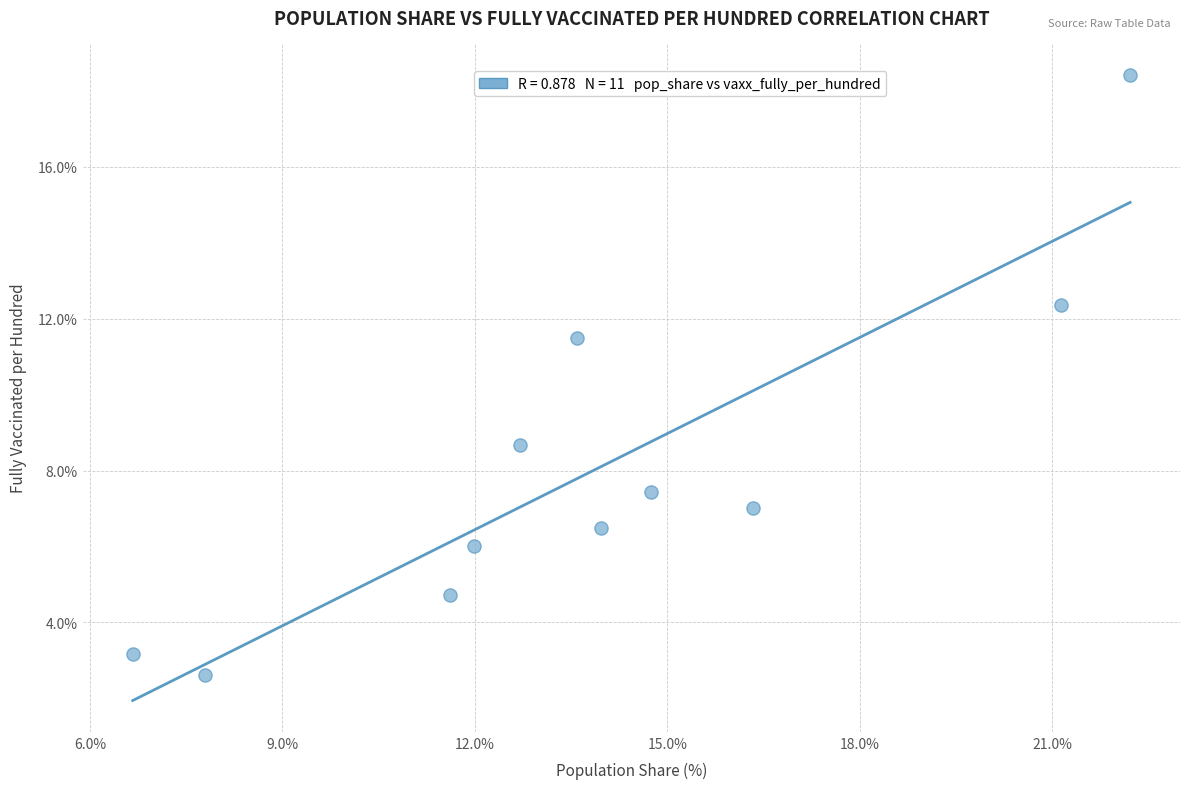

What is the range of Y values (max minus min)?

15.8